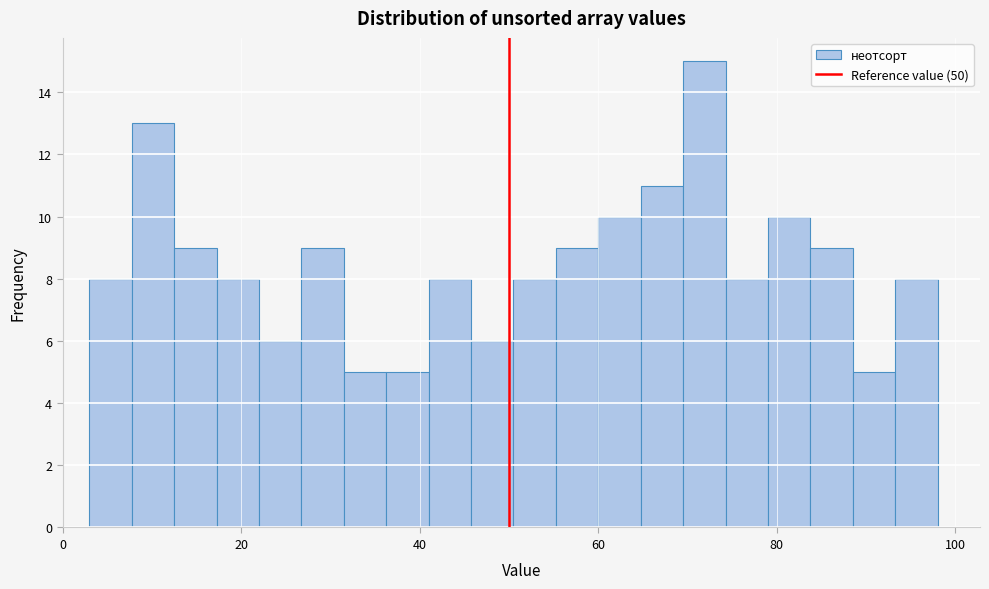

Read against the x-axis, roughly where is the centre of the tallest bar?

72